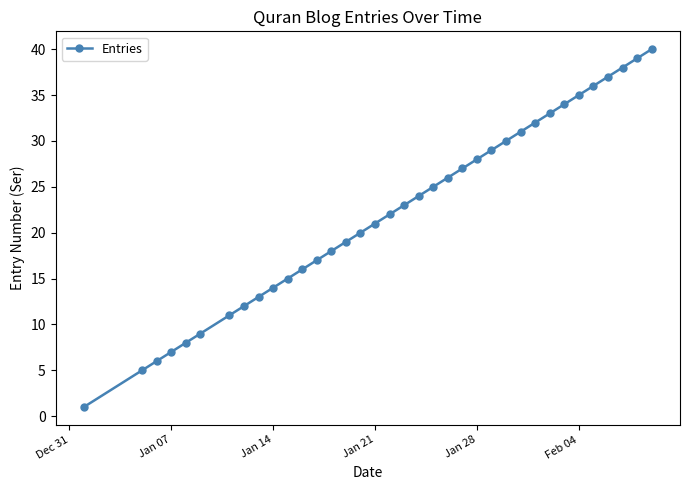

Count the number of data series in this chart.

1